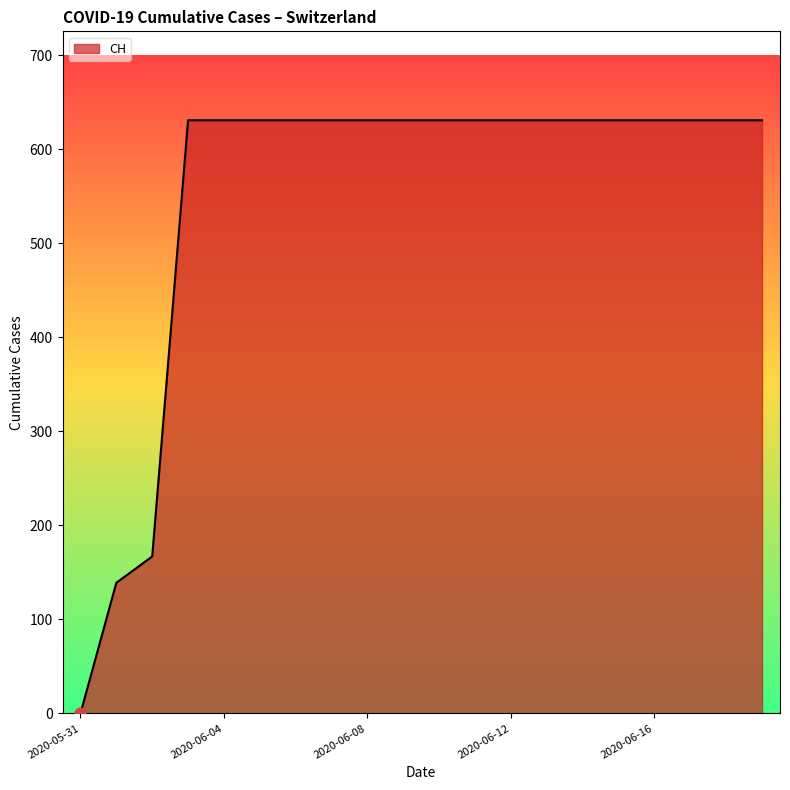

How many lines are shown in the chart?

1